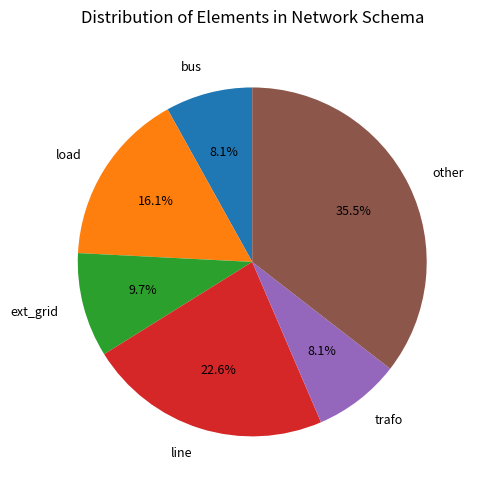

The bus slice represents 1% of the pie. True or false?

False